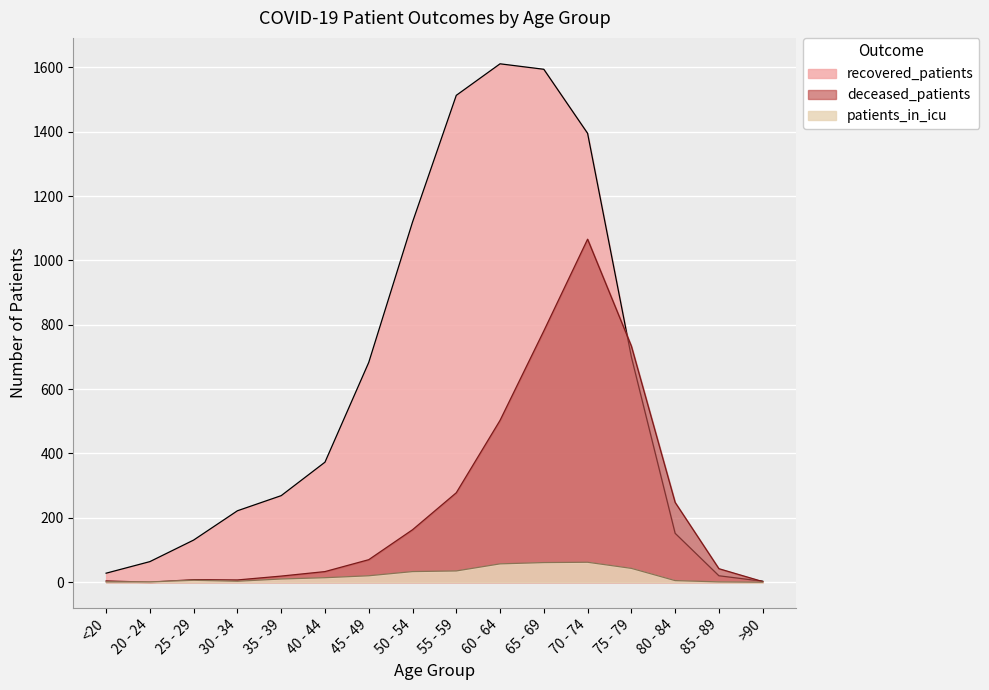

What is the average value of the patients_in_icu series?

22